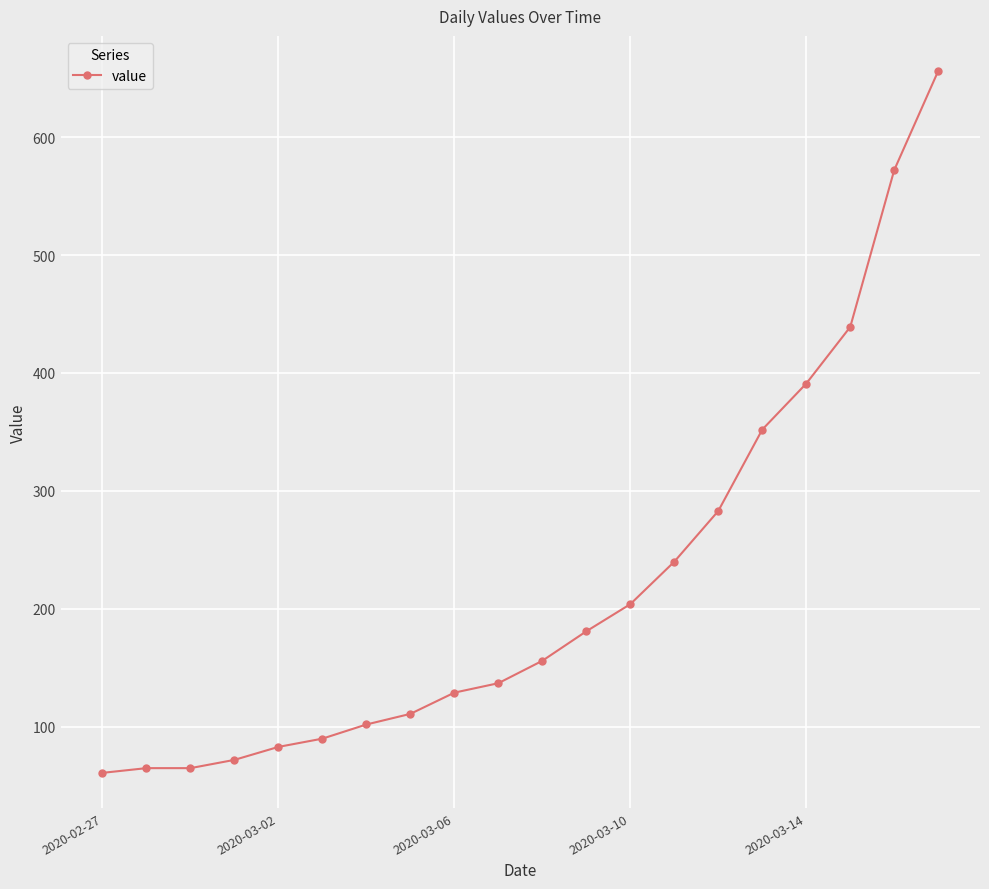

Reading left to right, what are all the values shown in this chart?

61	65	65	72	83	90	102	111	129	137	156	181	204	240	283	352	391	439	572	656